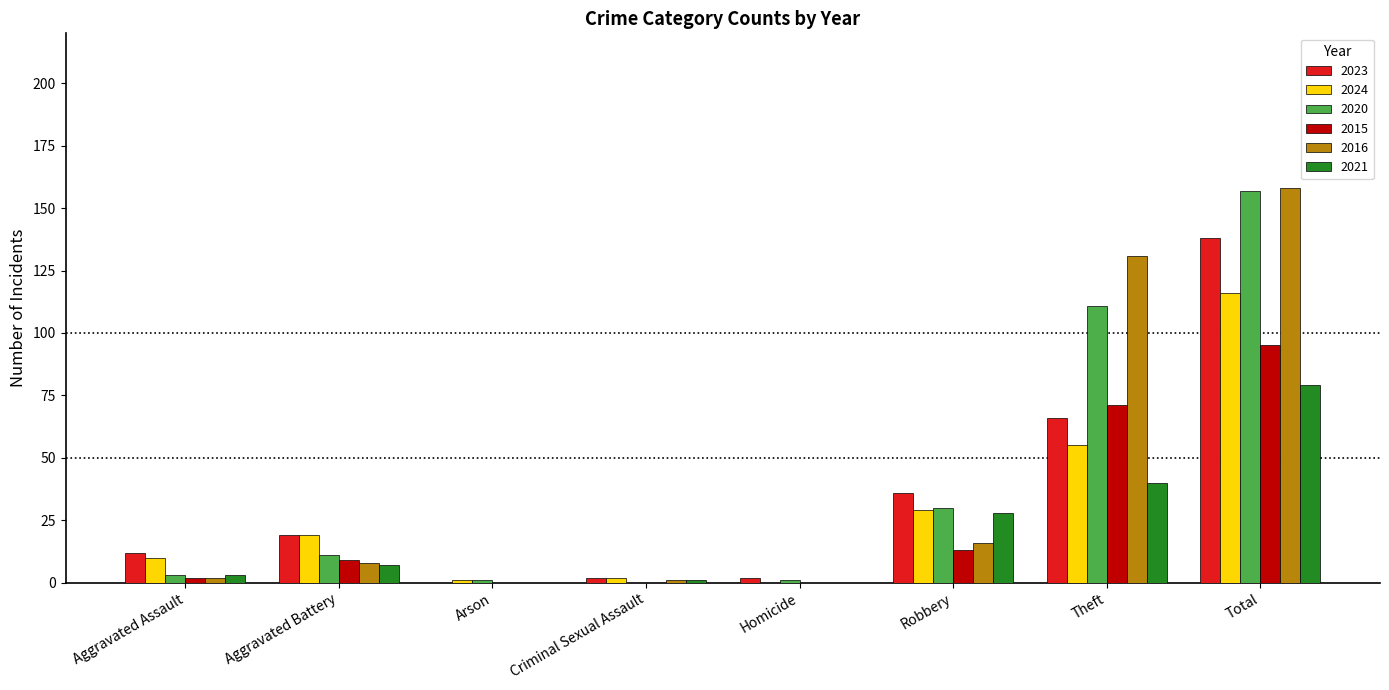

The value of 2016 at Robbery is 16. True or false?

True